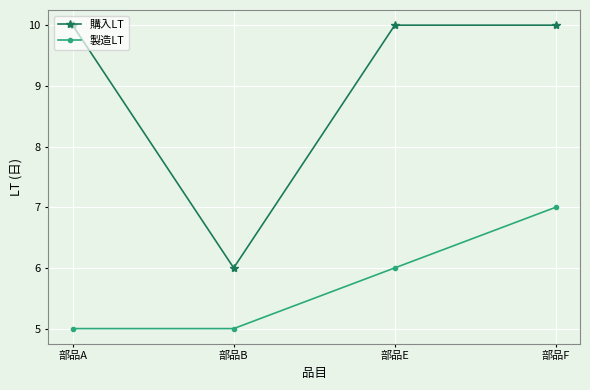

Rank the series by their maximum value, from lowest to highest.

製造LT, 購入LT